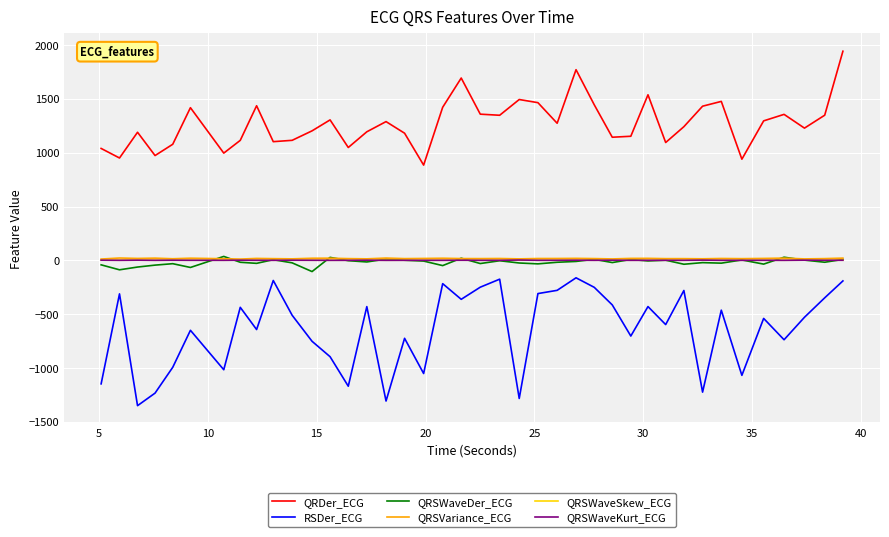

True or false: QRSWaveSkew_ECG and QRDer_ECG cross at least once.

False